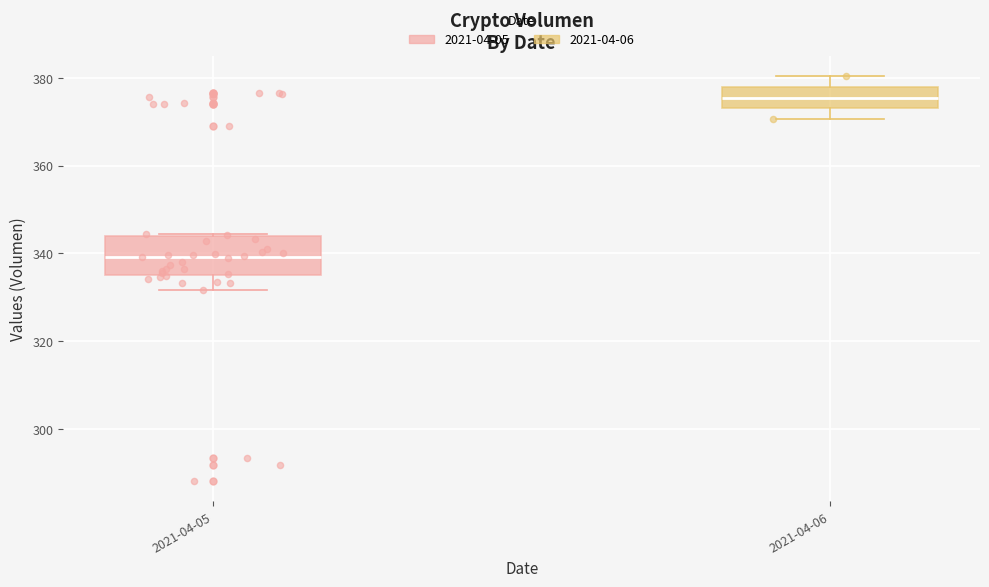

Which box is the tallest, from its lower edge to its upper edge?

2021-04-05